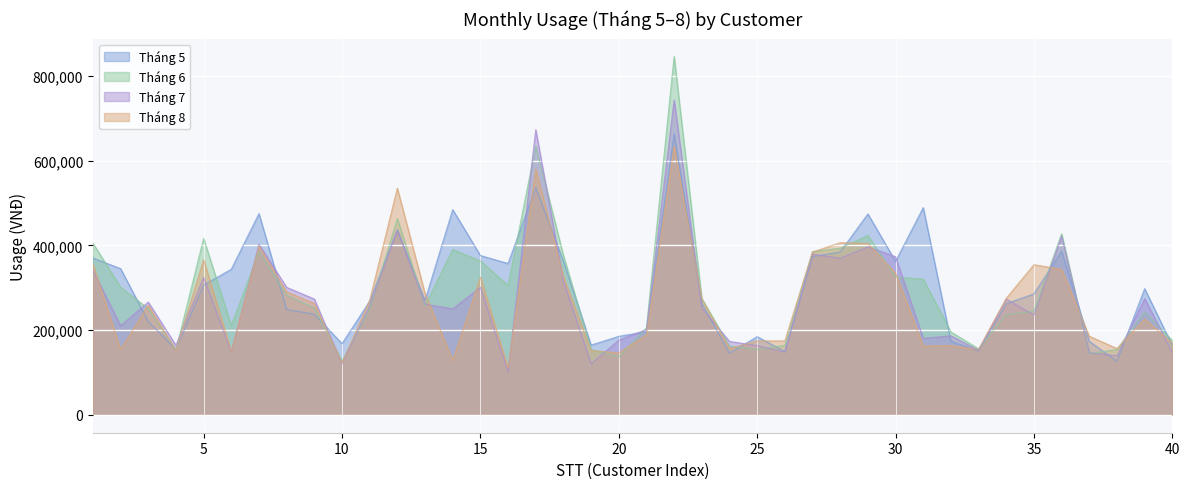

Between which two adjacent categories do Tháng 5 and Tháng 8 first intersect?

2 and 3